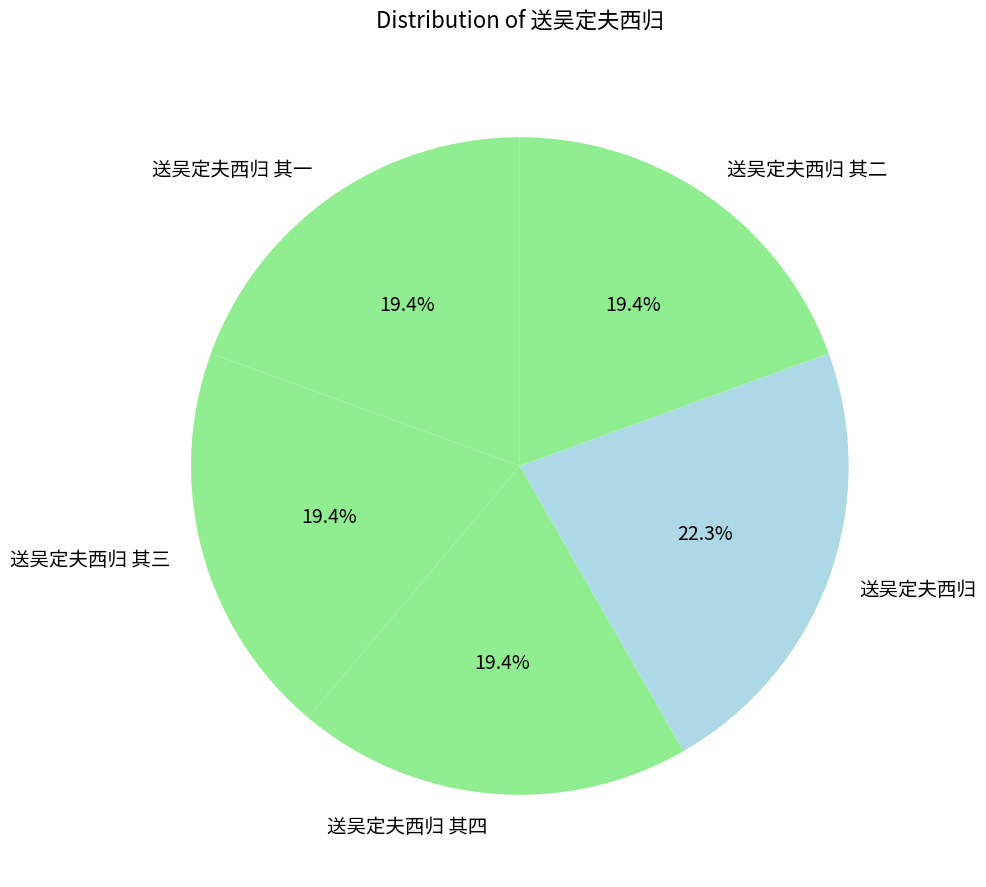

What is the ratio of the value at 送吴定夫西归 to the value at 送吴定夫西归 其四?

1.1